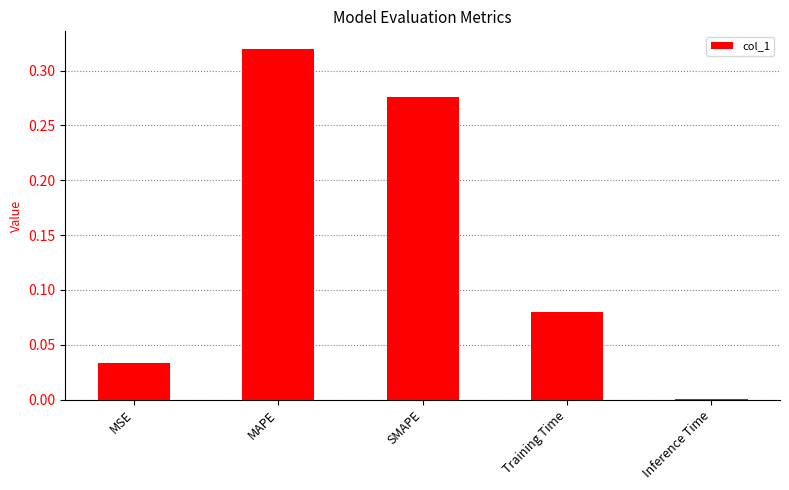

Which has a higher value, Training Time or SMAPE?

SMAPE